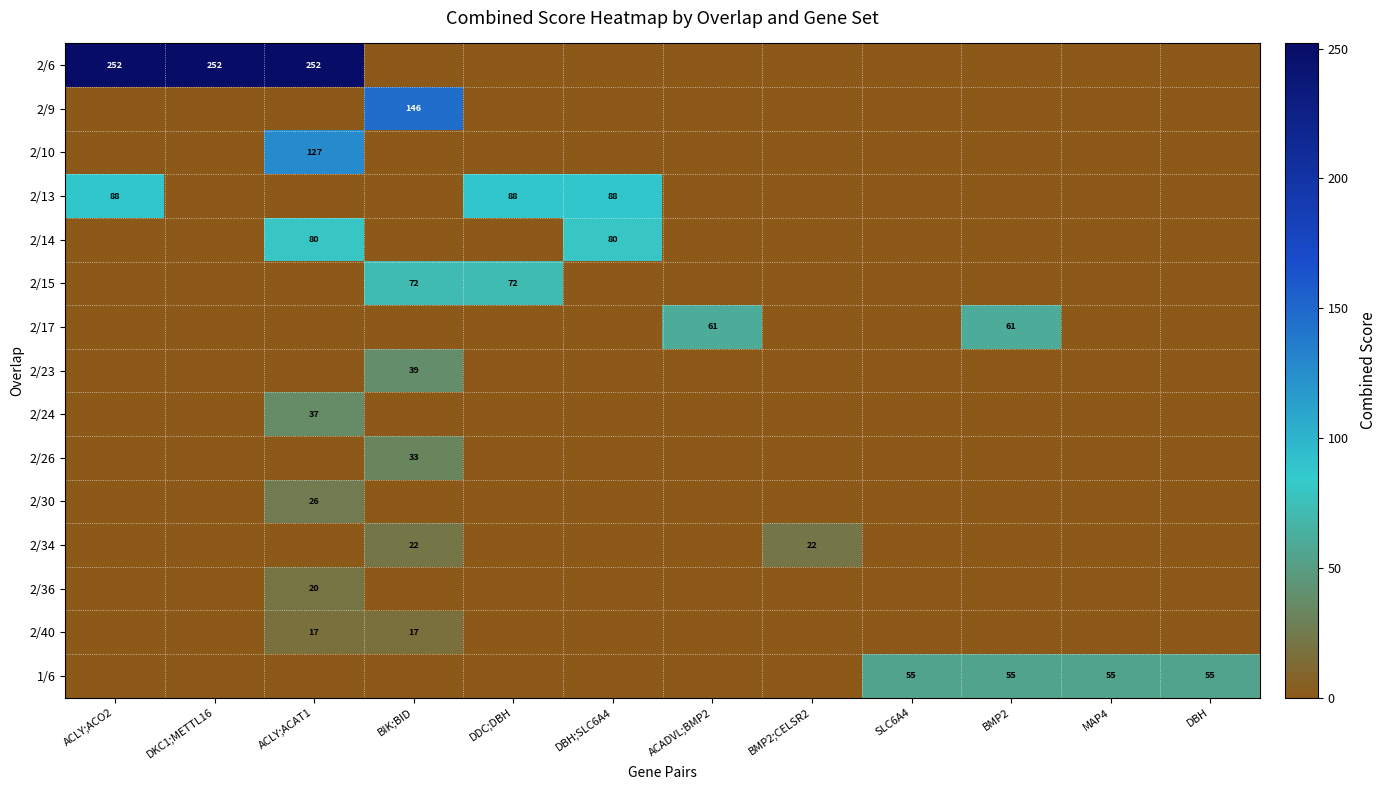

At which category is the sum across all series the highest?

ACLY;ACAT1